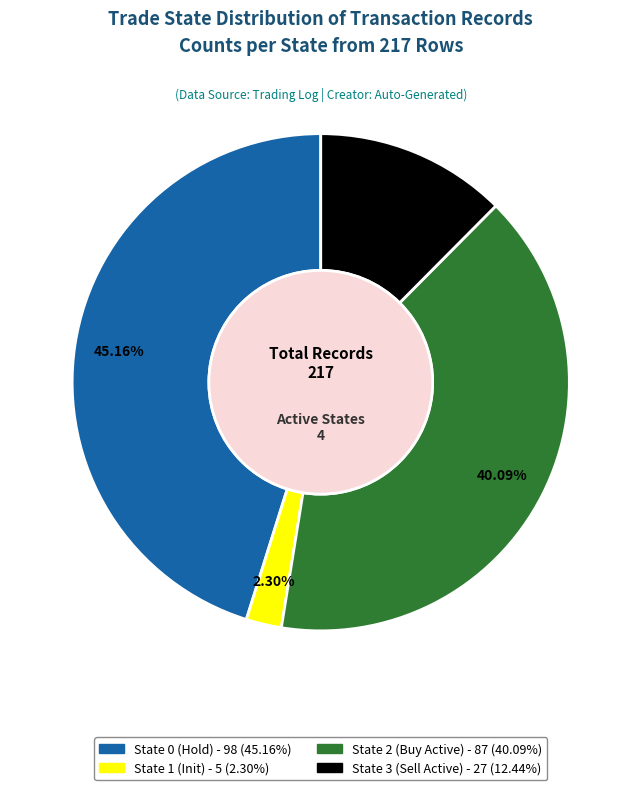

Does any single category account for the majority?

No